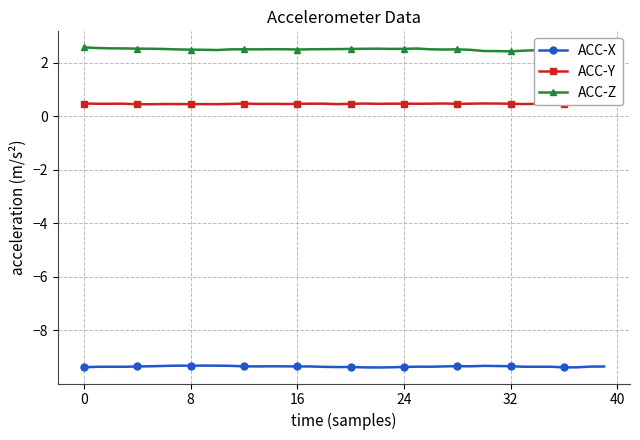

Is the value of ACC-X at 9 greater than the value of ACC-Z at 34?

No